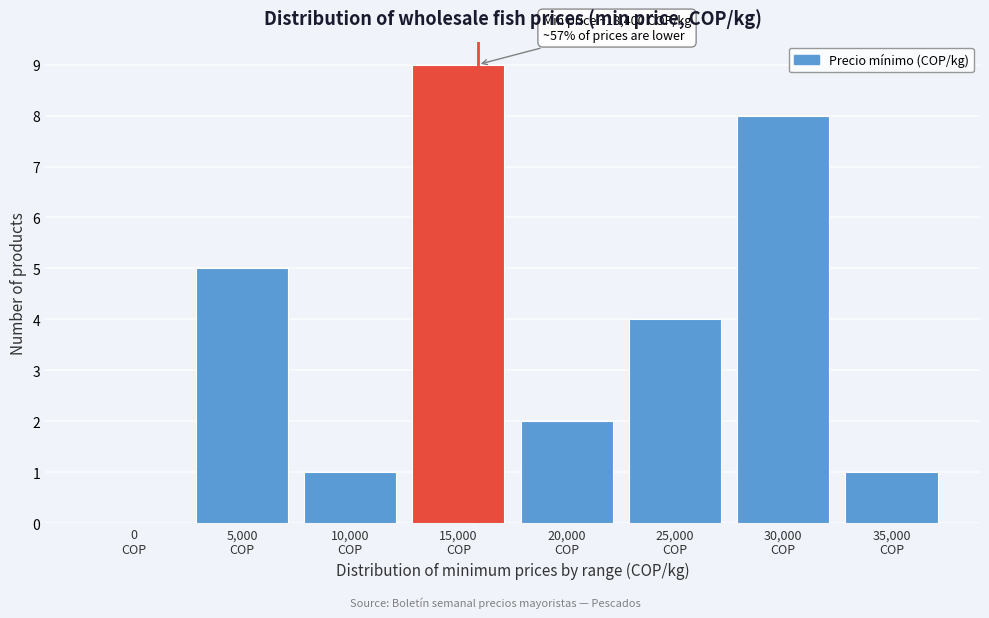

What is the sum of all values?

30